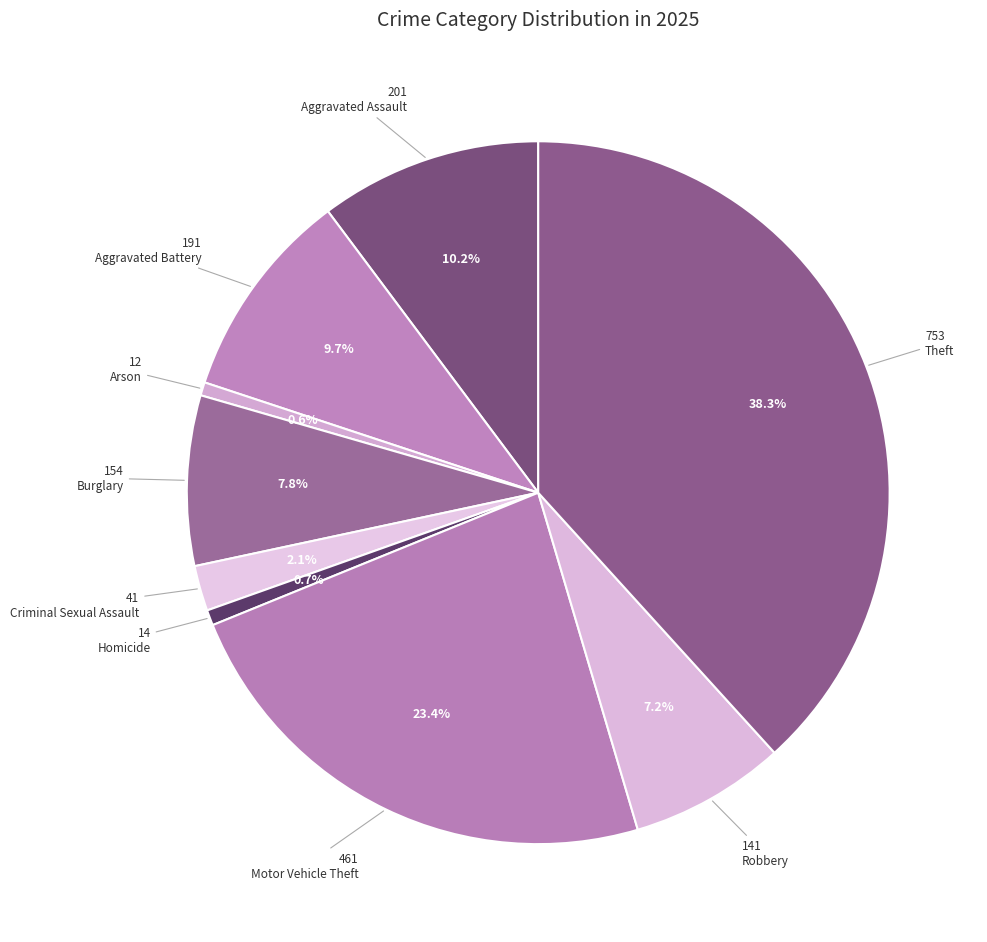

What is the change in value from Aggravated Battery to Homicide?

-177